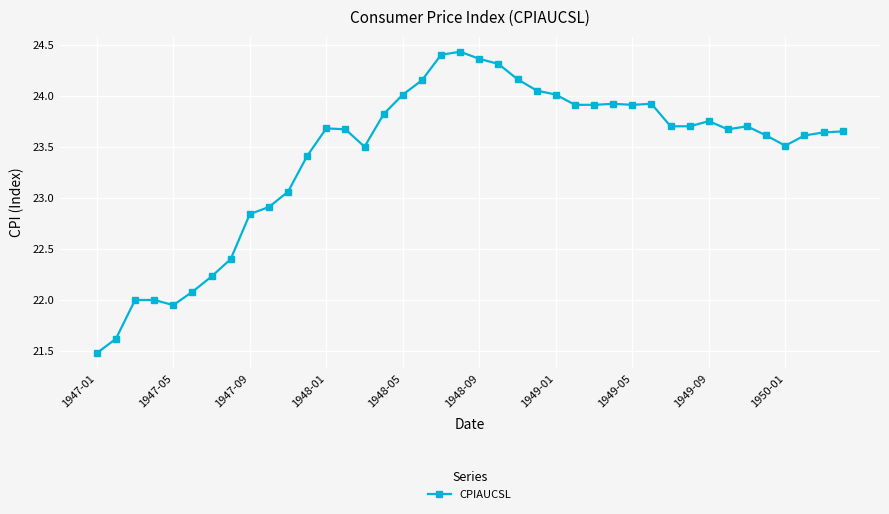

What is the difference between the maximum and second lowest values?

2.8